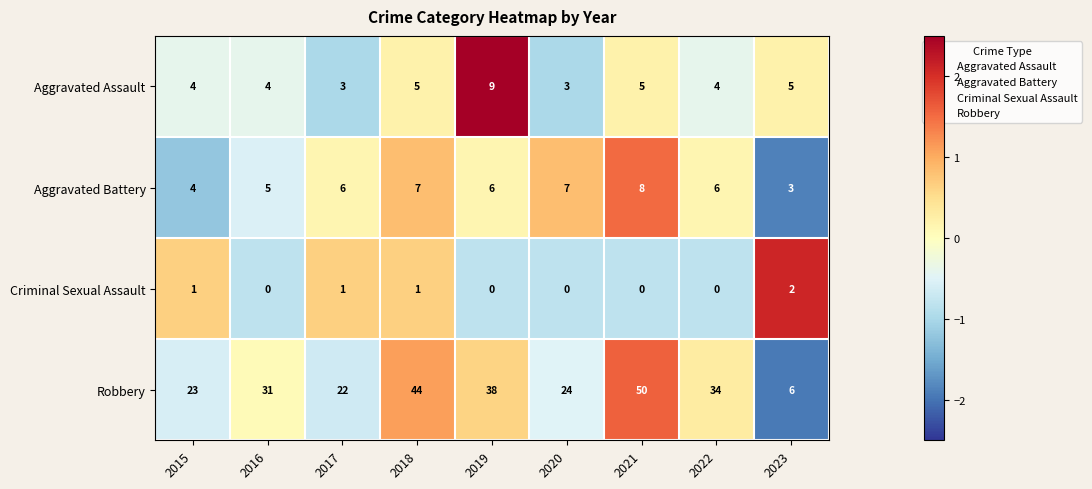

At how many categories does at least one series exceed 30?

5